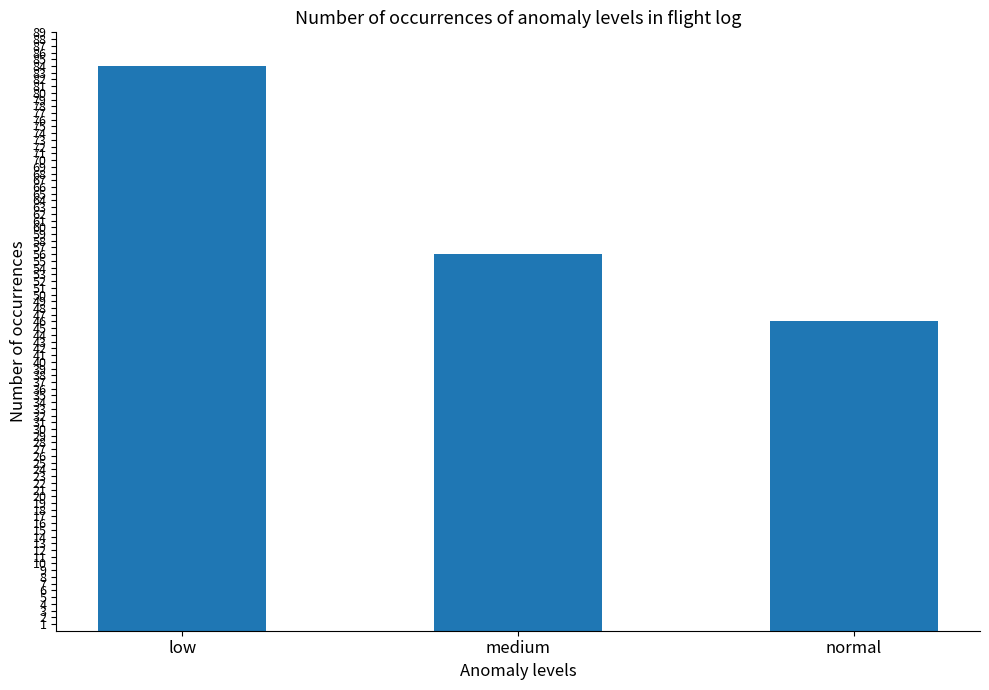

Approximately how many times larger is the value at low compared to normal?

1.8